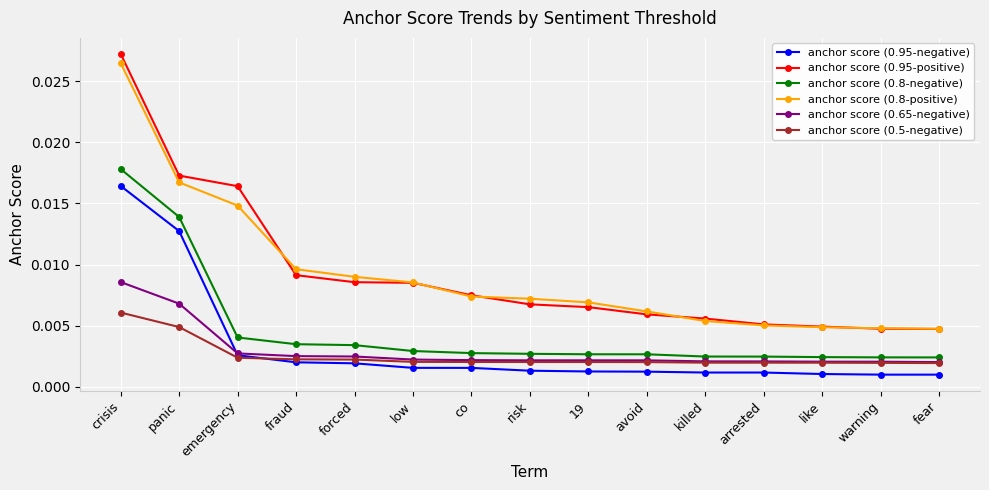

What is the label of the 10th point from the left?

avoid